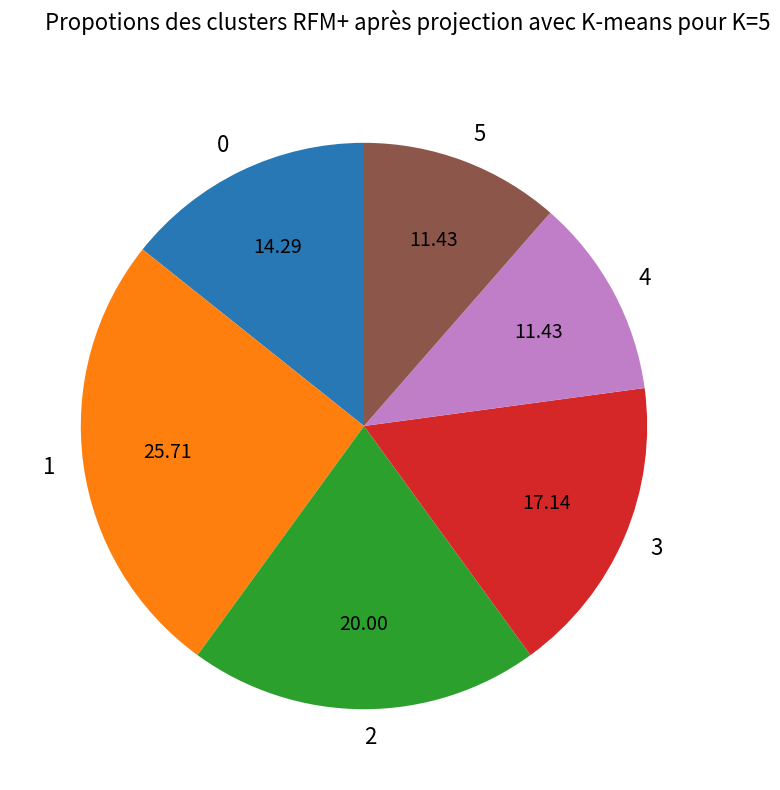

Do 5 and 1 together represent more than half of the pie?

No